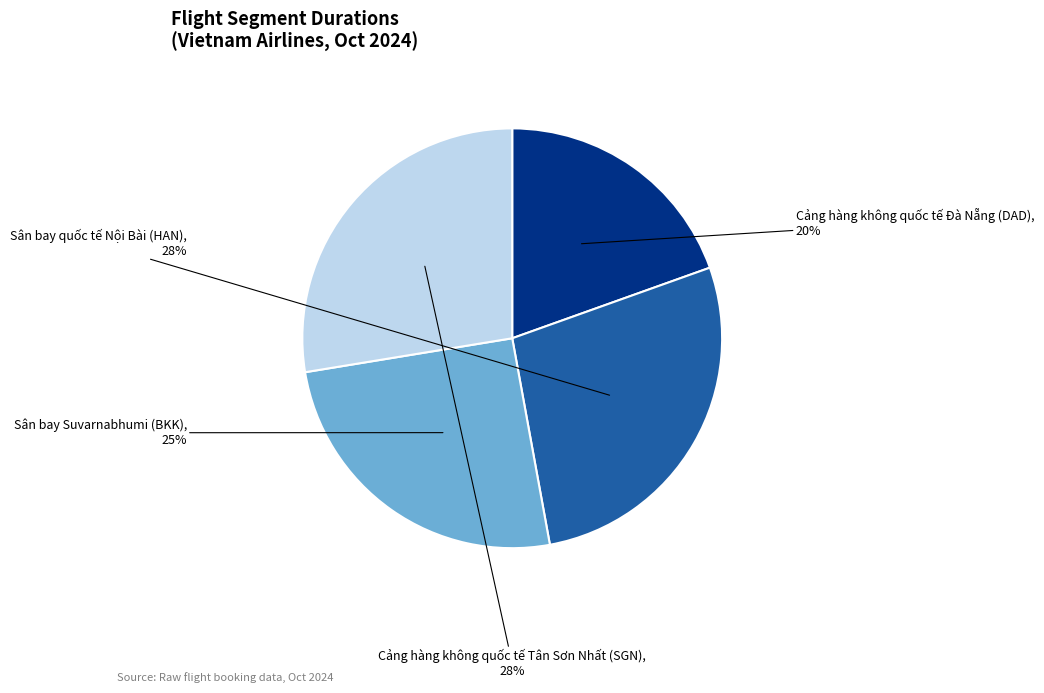

To the nearest percent, what is the average slice percentage?

25%